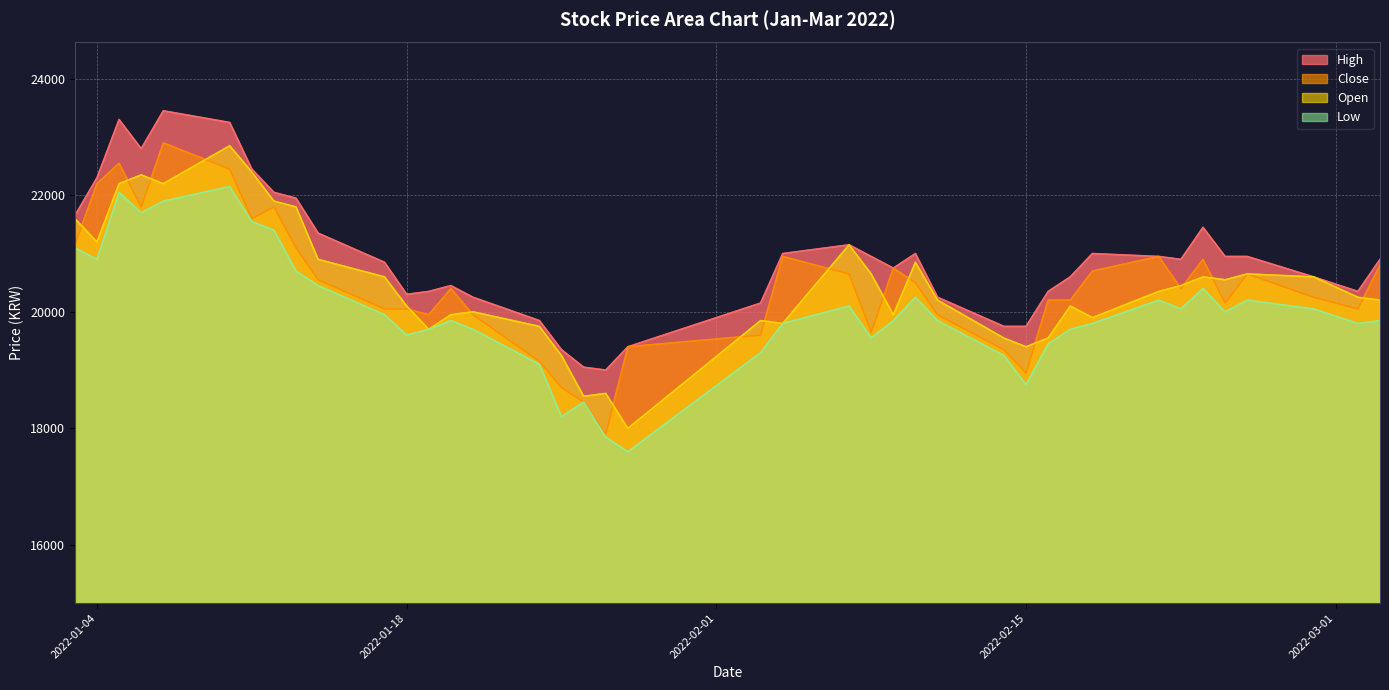

Which series has the largest range (max minus min)?

Close